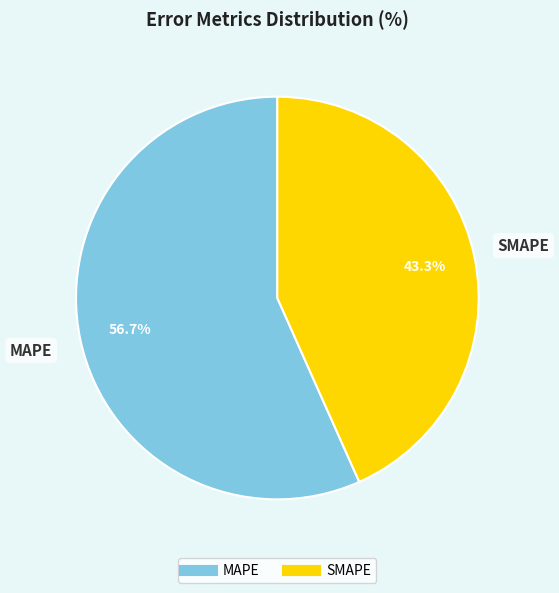

Which has a higher value, SMAPE or MAPE?

MAPE